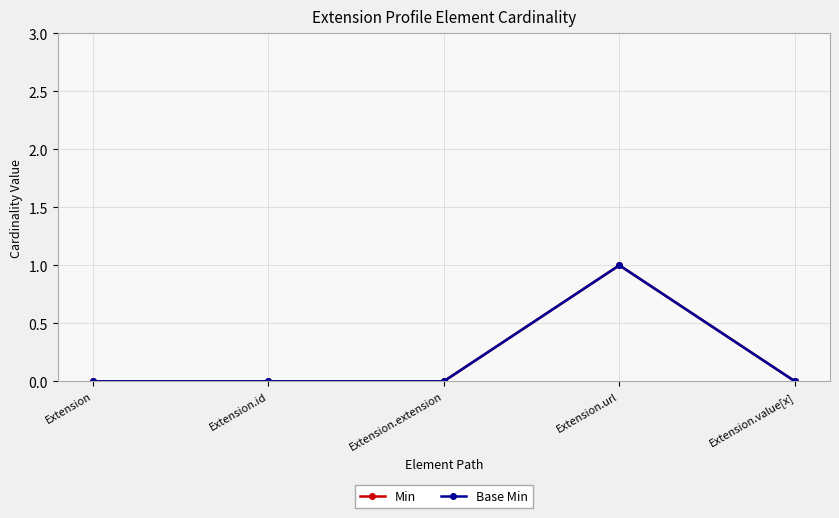

List the labels in order of Min value, smallest first.

Extension, Extension.id, Extension.extension, Extension.value[x], Extension.url